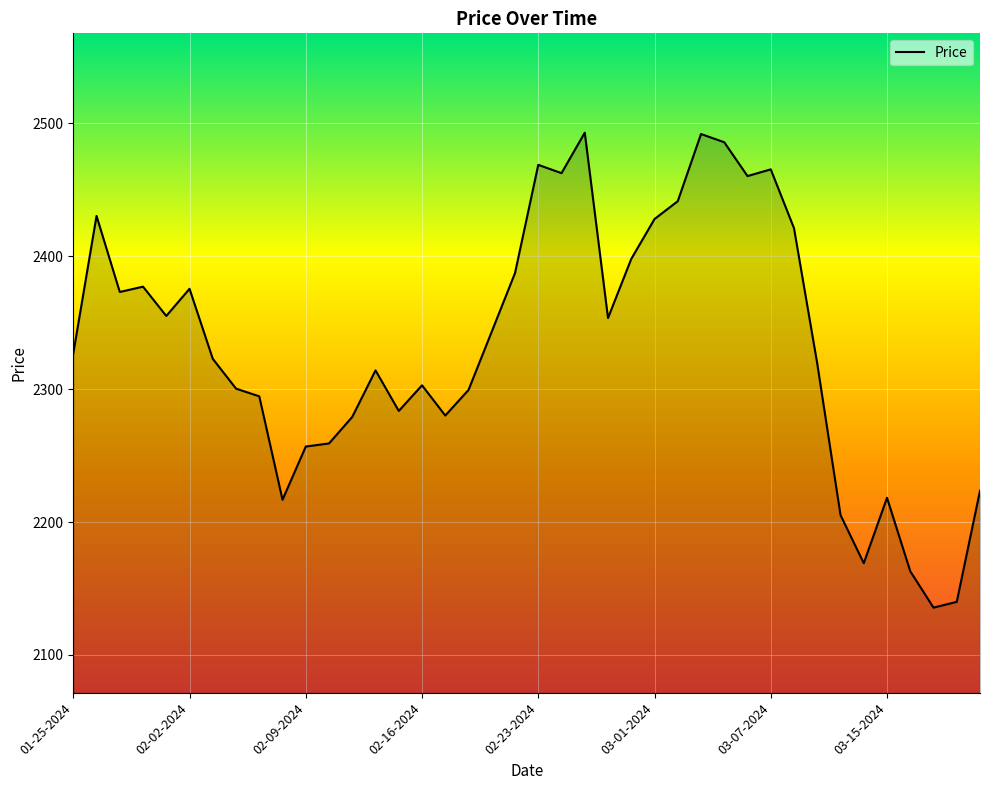

Does the chart have visible grid lines?

Yes